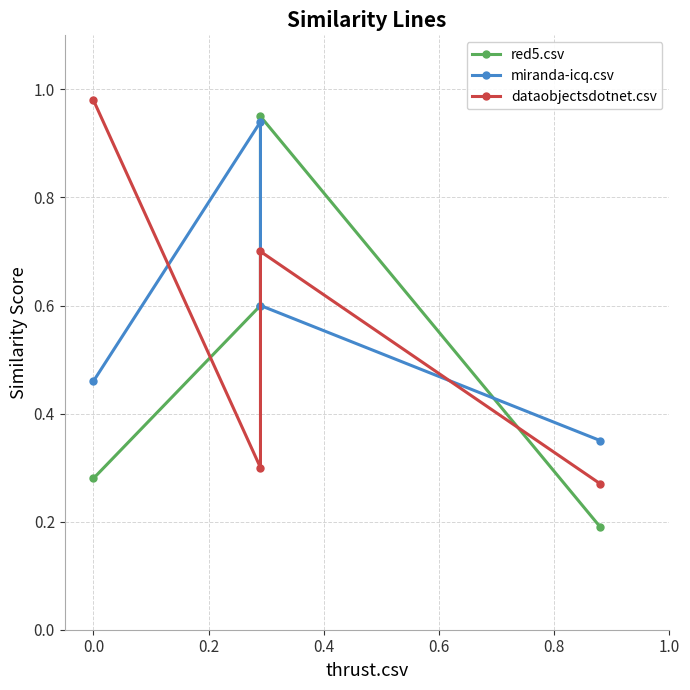

How many lines are shown in the chart?

3